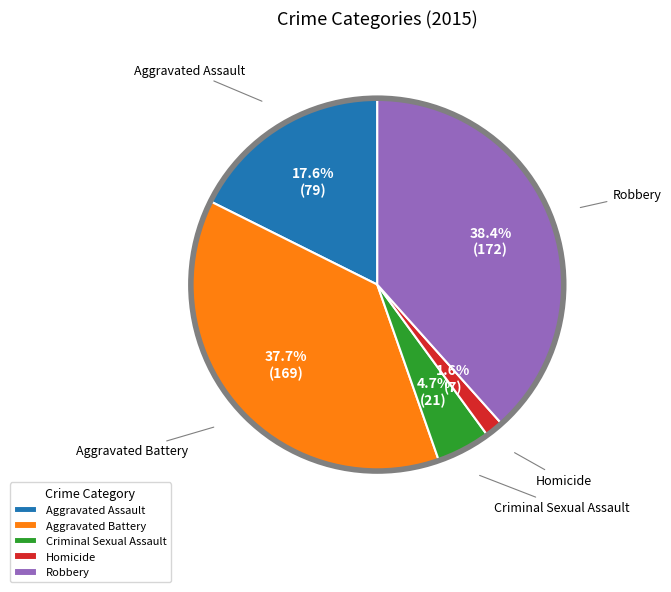

To the nearest percent, what portion does Homicide represent?

2%